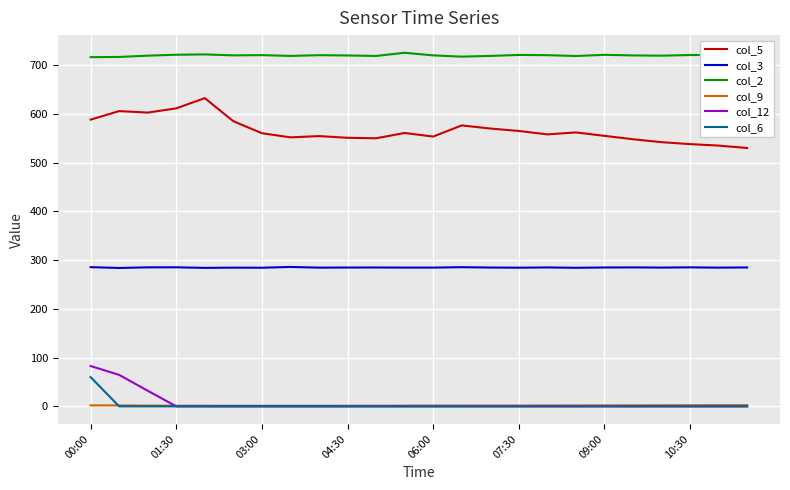

Which series has the largest total across all categories?

col_2